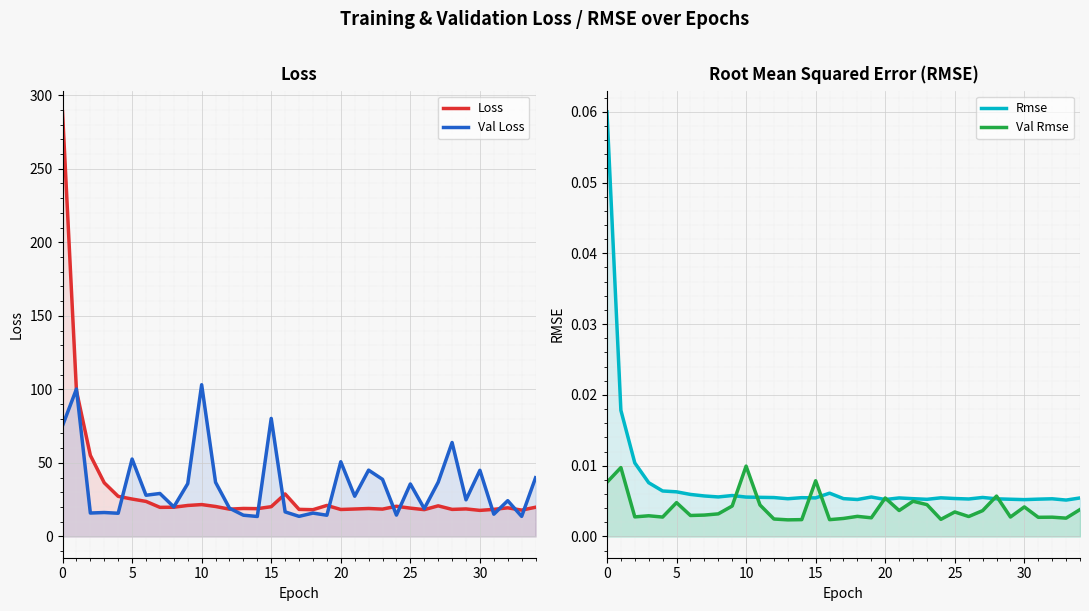

Count the number of categories in the chart.

35